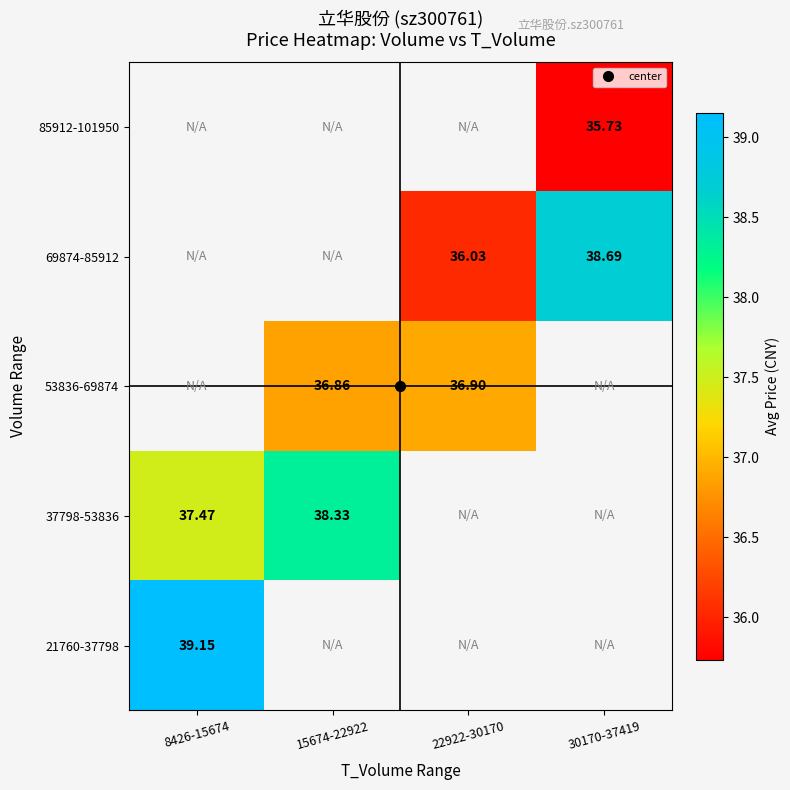

Read the 37798-53836 value at 8426-15674.

37.5